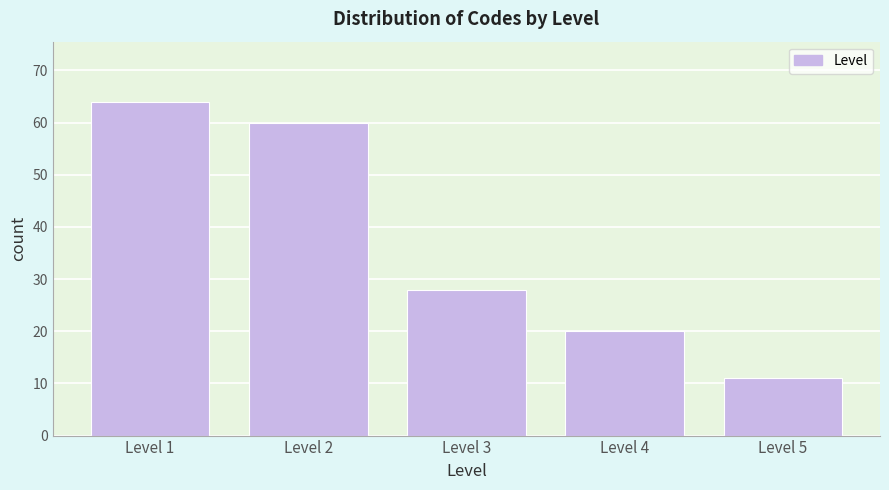

Reading right to left, extract all data points from this chart.

11	20	28	60	64